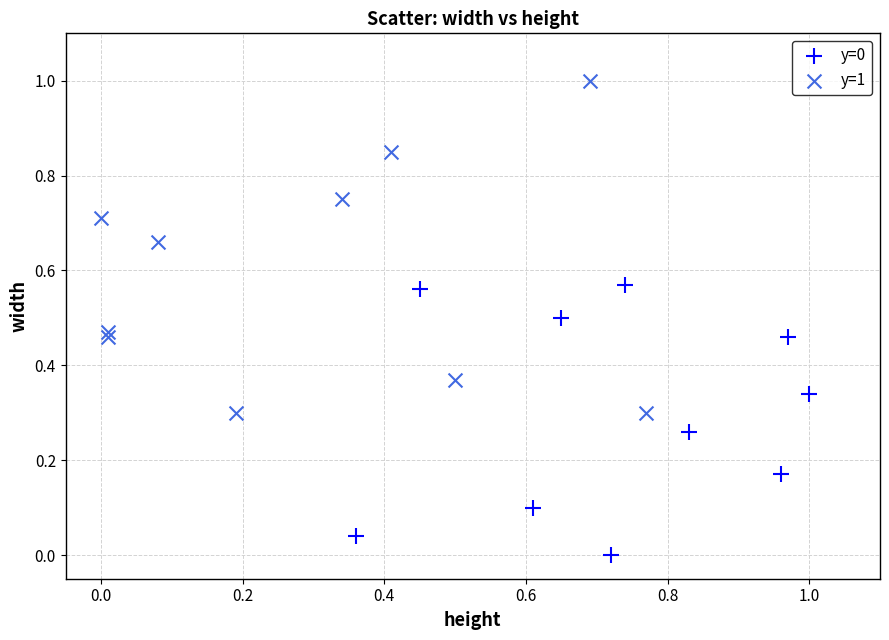

Which series has the largest Y range (max minus min)?

y=1